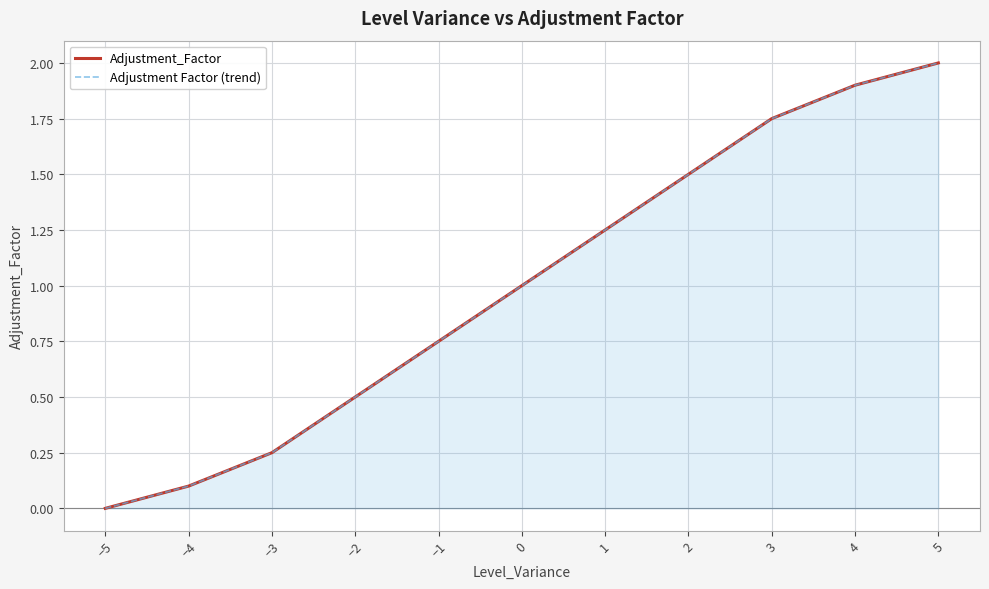

True or false: Adjustment_Factor has more than 1 points higher than both neighbors.

False